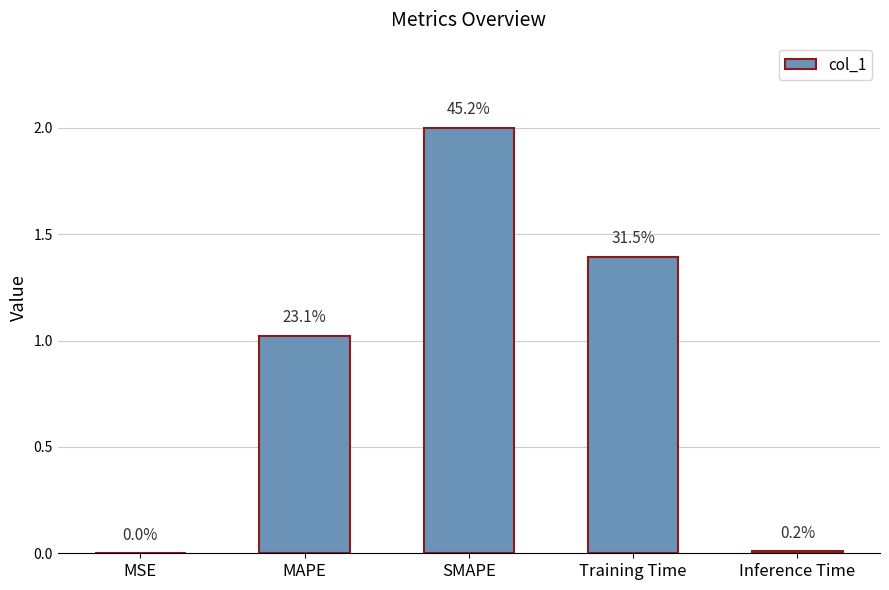

Are the bars horizontal?

No